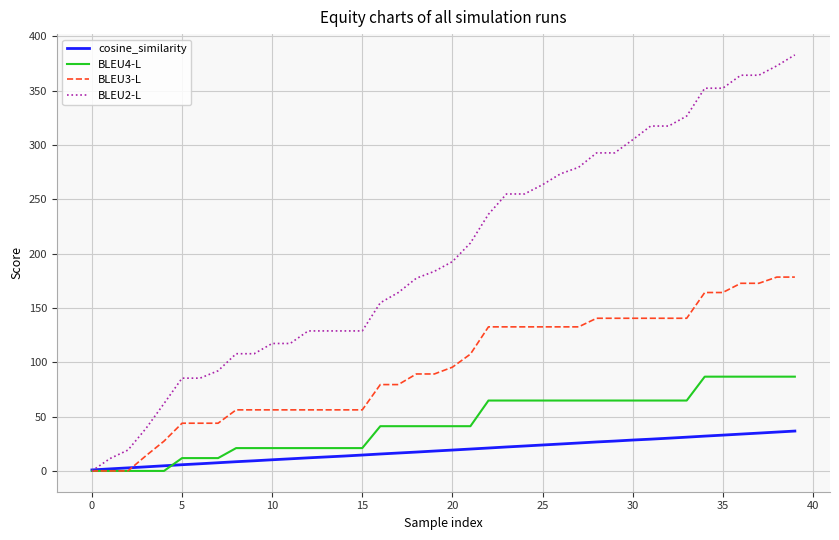

List the series in order of their peak value, highest first.

BLEU2-L, BLEU3-L, BLEU4-L, cosine_similarity